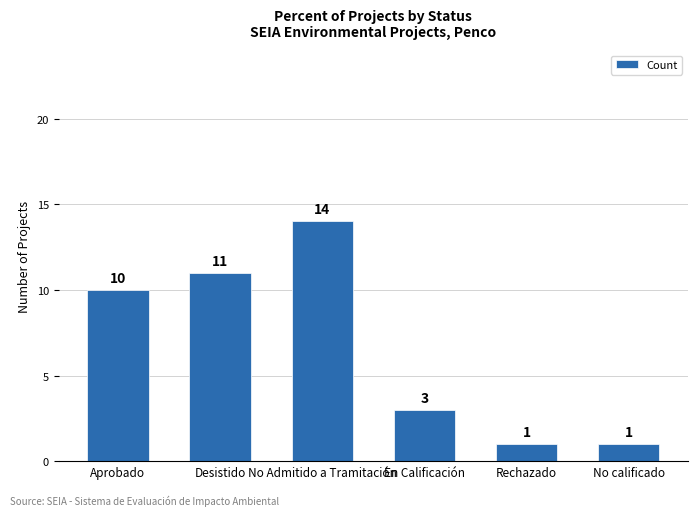

What is the sum of all values?

40